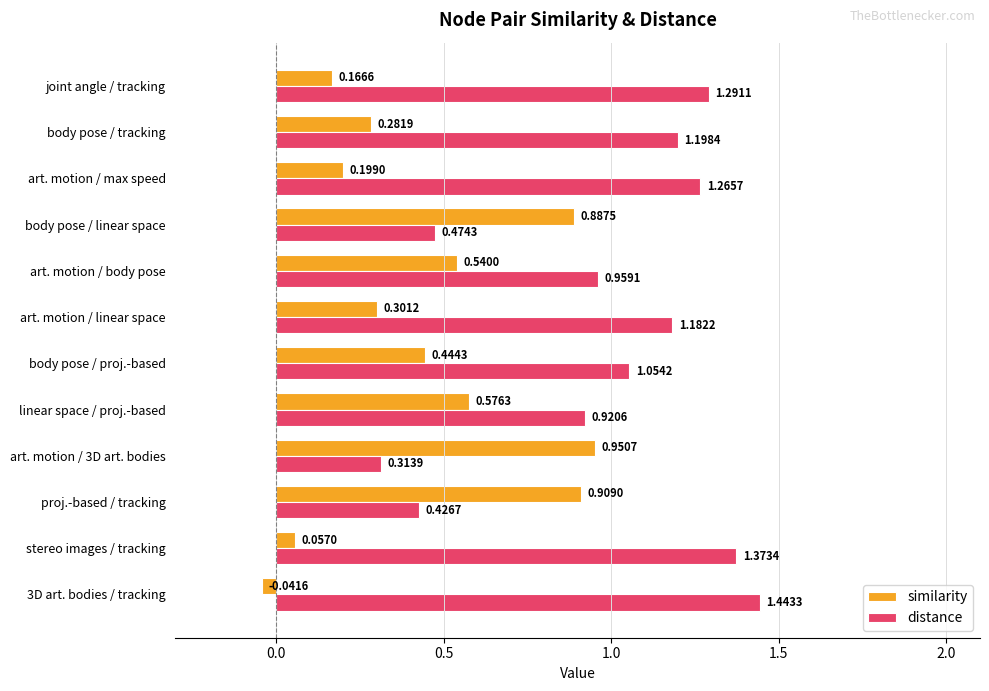

What is the difference between the distance values at art. motion / linear space and body pose / linear space?

0.7